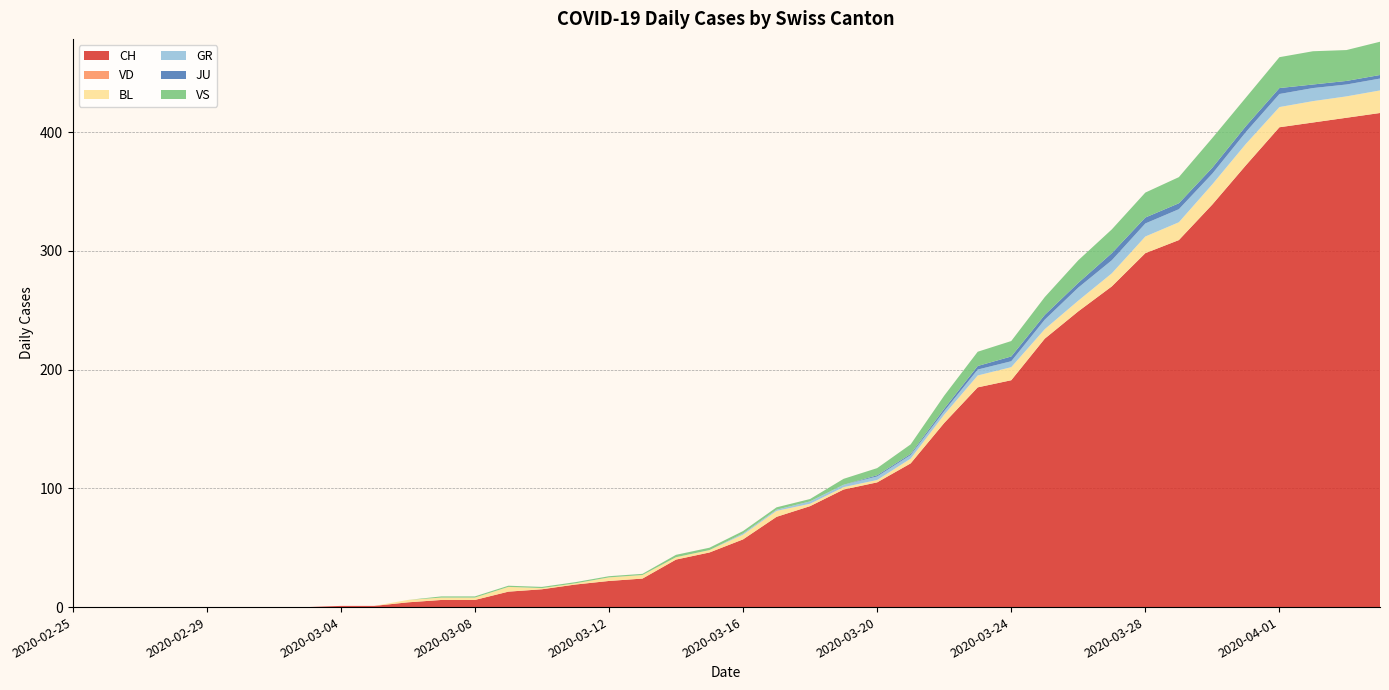

Reading right to left, extract all data points from this chart.

CH: 416	412	408	404	372	339	309	298	270	249	226	191	185	155	121	105	99	85	76	57	46	40	24	22	19	15	13	6	6	4	1	1	0	0	0	0	0	0	0	0
VD: 0	0	0	0	0	0	0	0	0	0	0	0	0	0	0	0	0	0	0	0	0	0	0	0	0	0	0	0	0	0	0	0	0	0	0	0	0	0	0	0
BL: 19	18	18	17	18	17	15	14	11	9	8	11	10	7	4	2	2	2	5	4	2	2	3	3	1	1	4	2	2	2	0	0	0	0	0	0	0	0	0	0
GR: 10	10	11	11	10	9	11	11	11	11	8	5	5	3	3	3	2	2	1	1	0	0	0	0	0	0	0	0	0	0	0	0	0	0	0	0	0	0	0	0
JU: 3	3	3	5	5	5	5	5	6	4	4	4	3	2	1	1	0	0	0	0	0	0	0	0	0	0	0	0	0	0	0	0	0	0	0	0	0	0	0	0
VS: 28	26	28	26	24	25	22	21	20	19	15	13	12	11	8	6	5	2	2	2	2	2	1	1	1	1	1	1	1	0	0	0	0	0	0	0	0	0	0	0